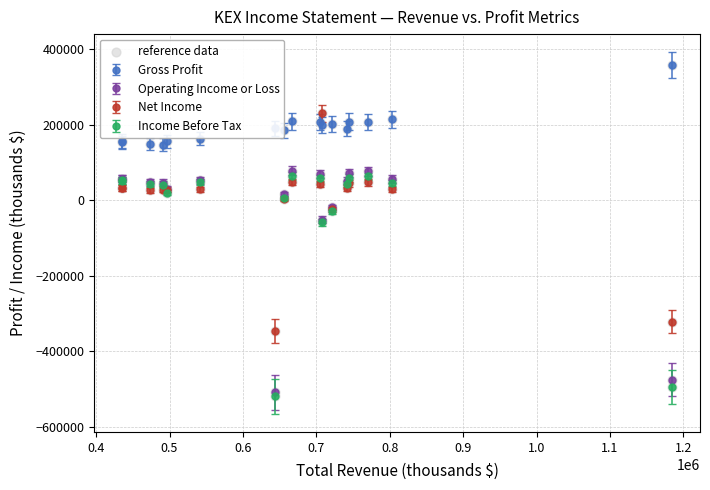

Which series has the largest total across all categories?

Gross Profit